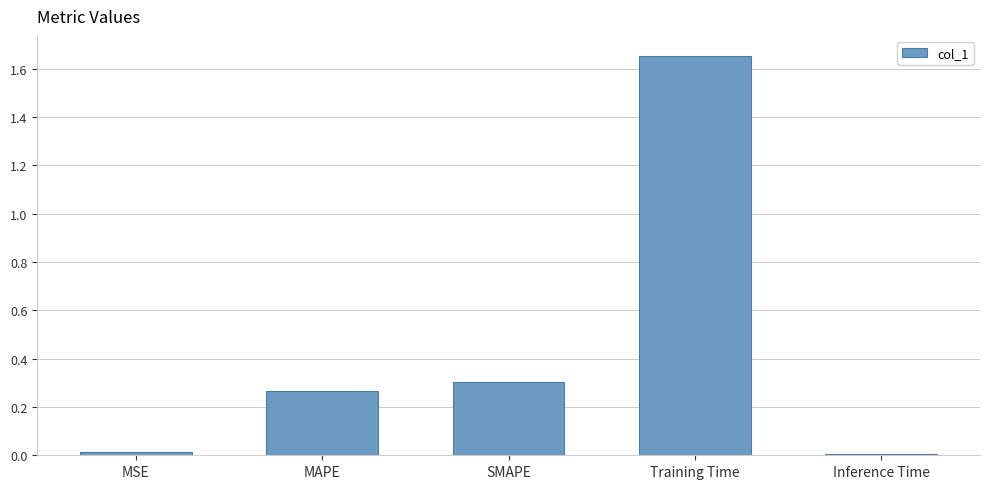

At which category does the chart reach its peak across all series?

Training Time